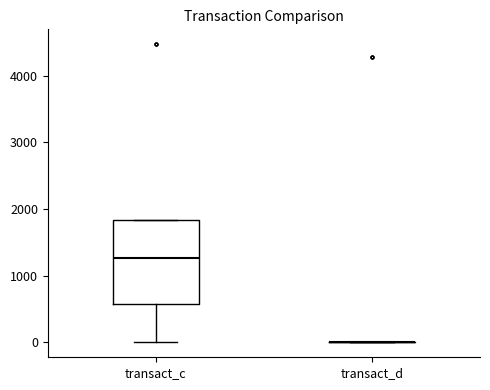

Reading left to right, read every box against the y-axis: the position of its median line, the range the box covers, and the ends of its whiskers. The values are not printed on the chart, so give them approximately, as read against the axis.

transact_c: median 1300, box 600 to 1800, whiskers 0 to 1800
transact_d: box collapsed to a line at 0, whiskers 0 to 0